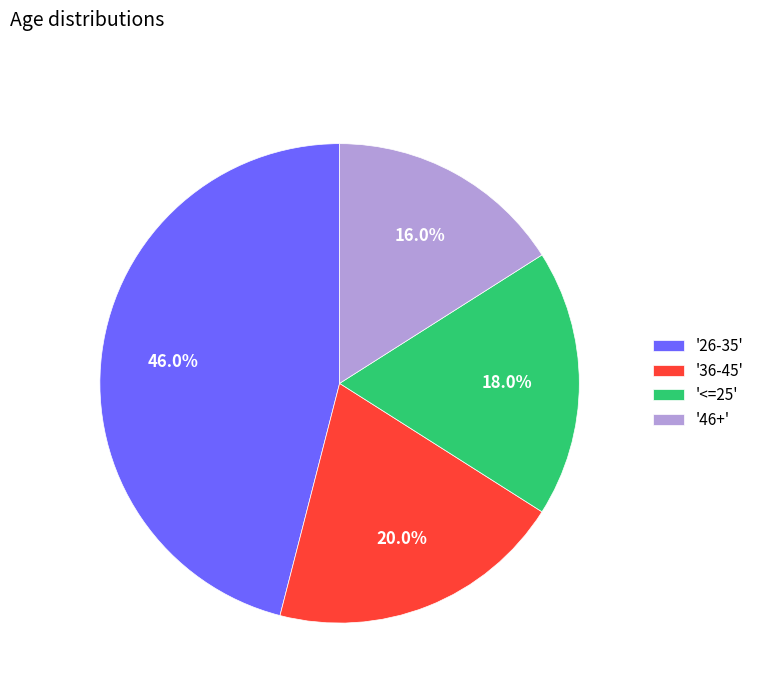

Rank the categories by value from highest to lowest.

'26-35', '36-45', '<=25', '46+'